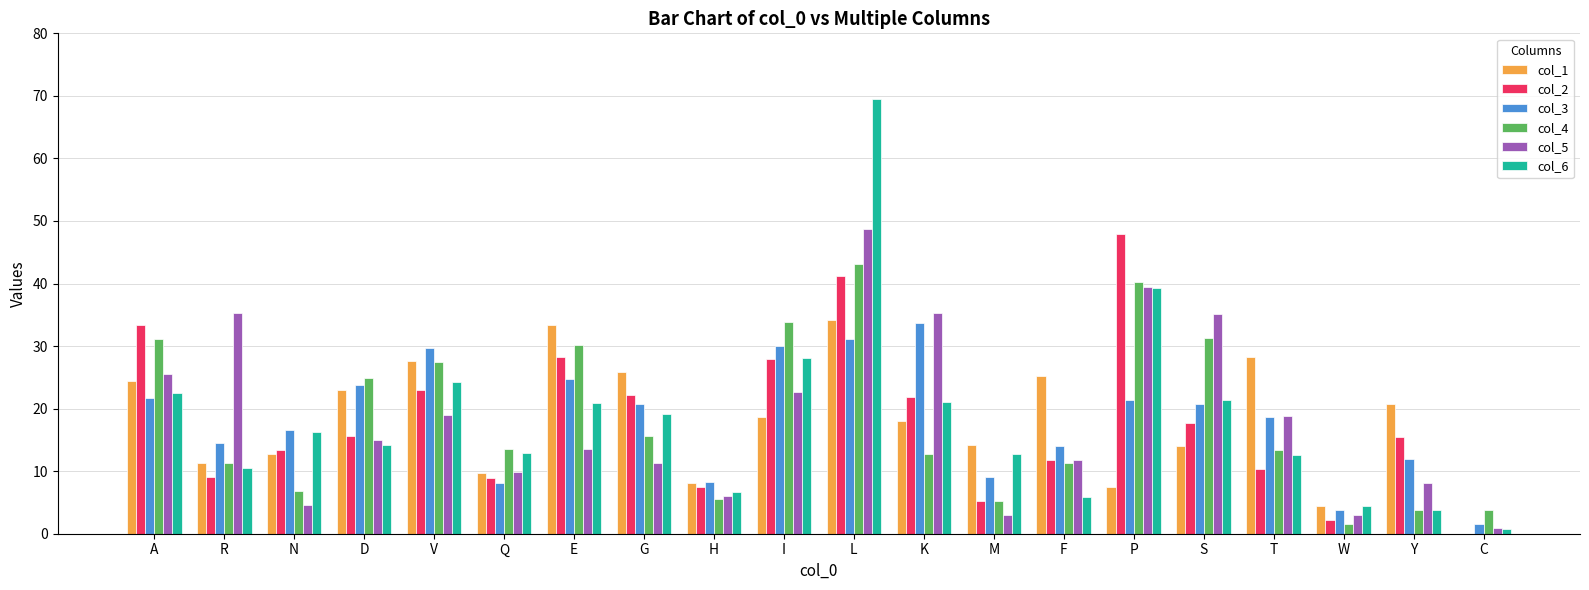

Count the number of data series in this chart.

6